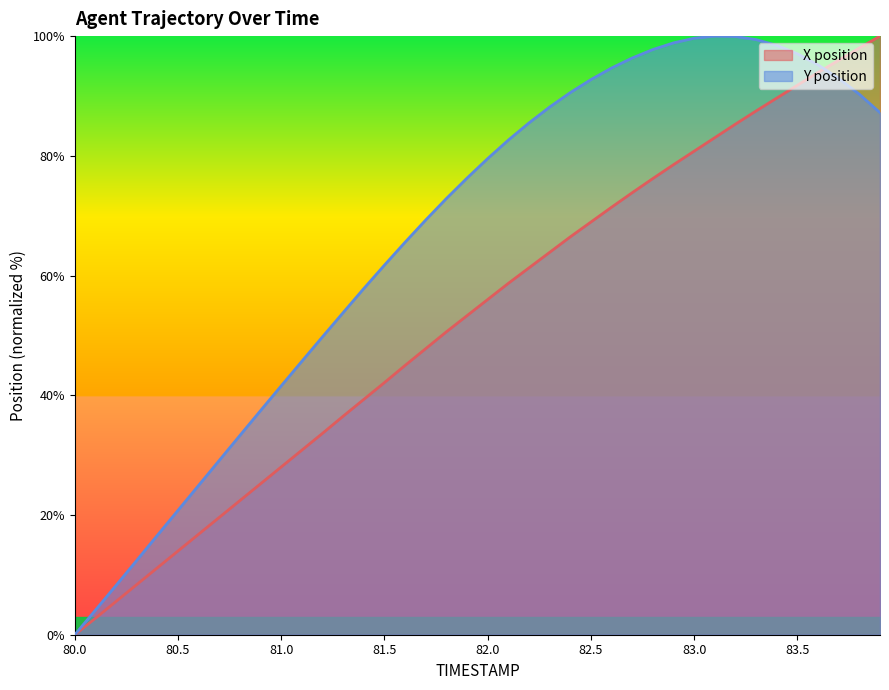

Which series has the largest range (max minus min)?

X